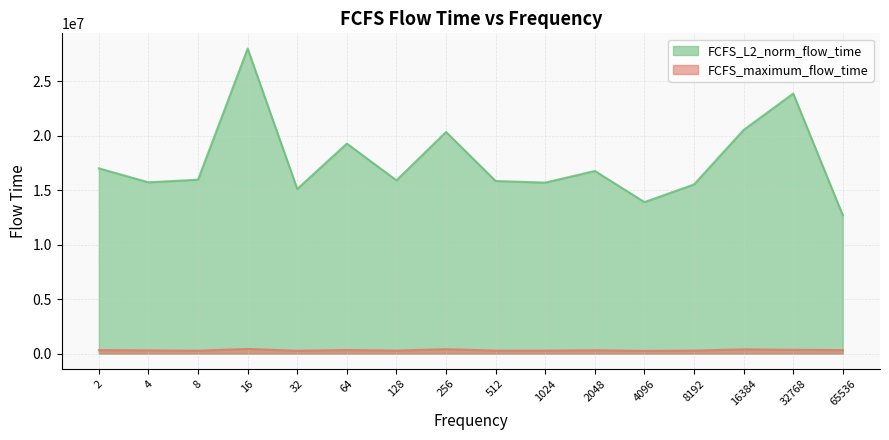

At which category is the sum across all series the highest?

16